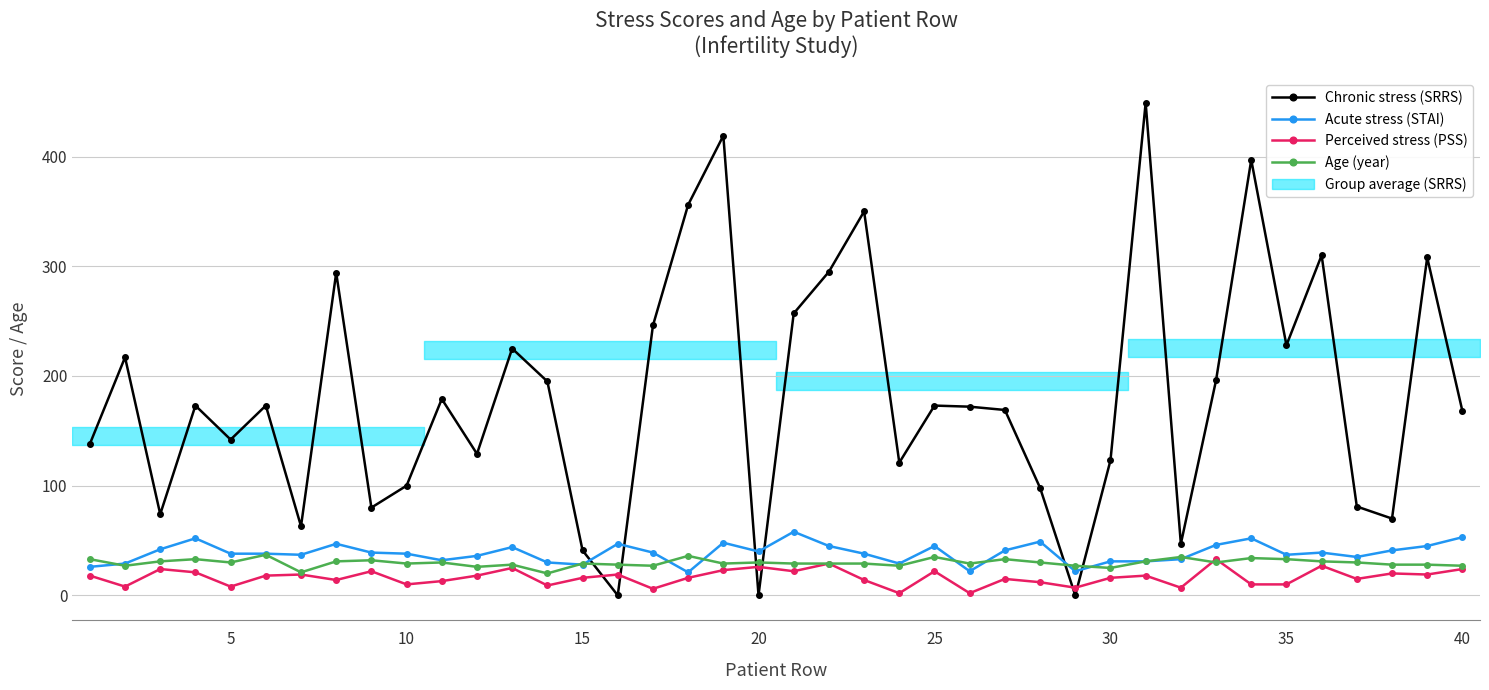

Which series has the largest total across all categories?

Chronic stress (SRRS)